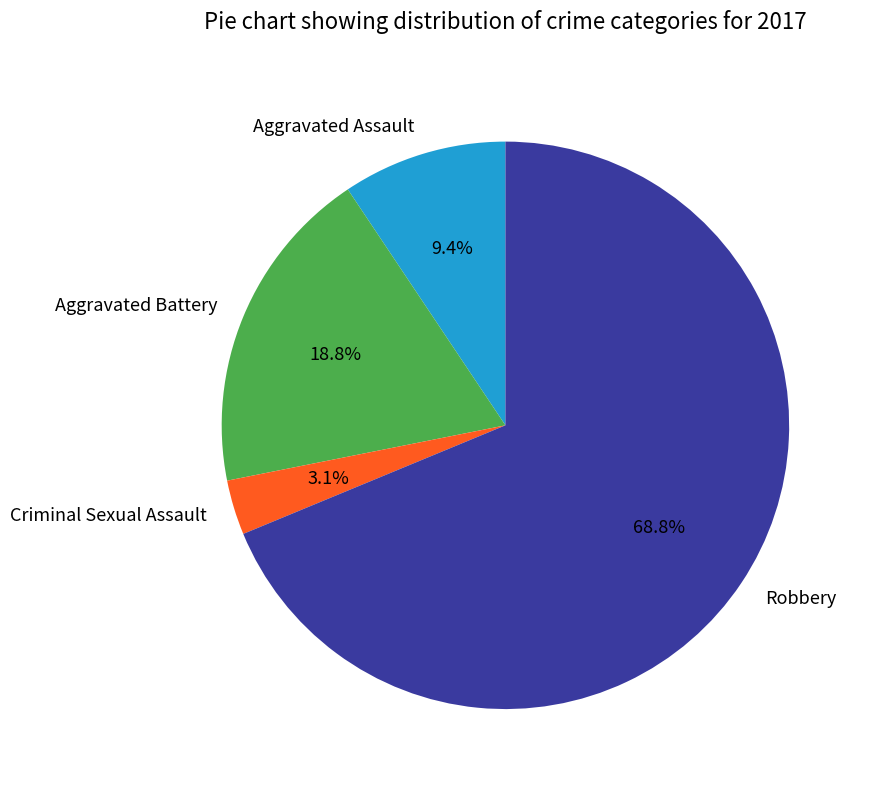

Rank the categories by value from lowest to highest.

Criminal Sexual Assault, Aggravated Assault, Aggravated Battery, Robbery